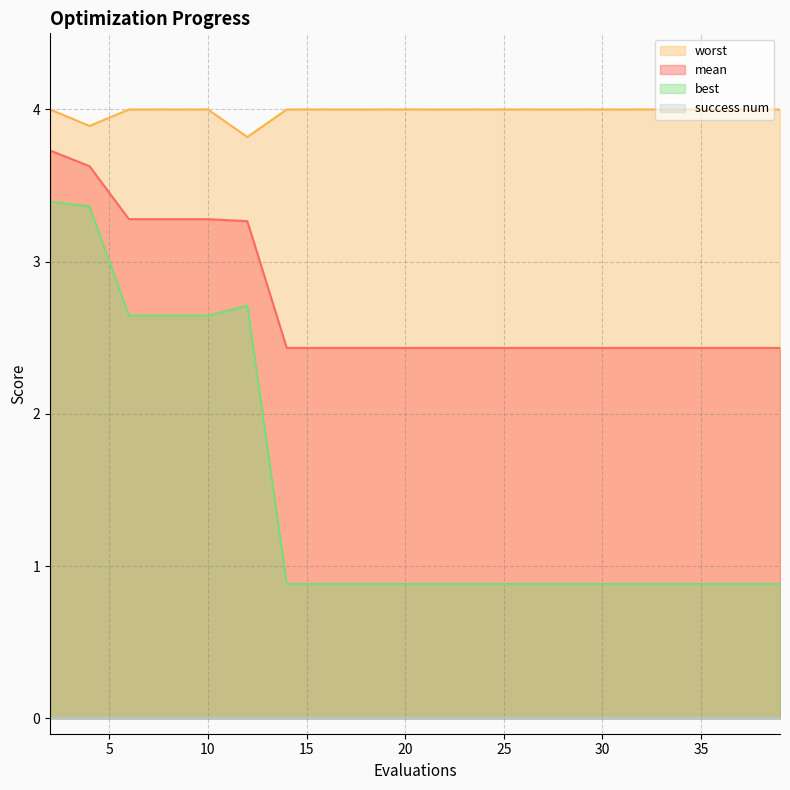

Is the value of worst at 2 greater than the value of mean at 35?

Yes